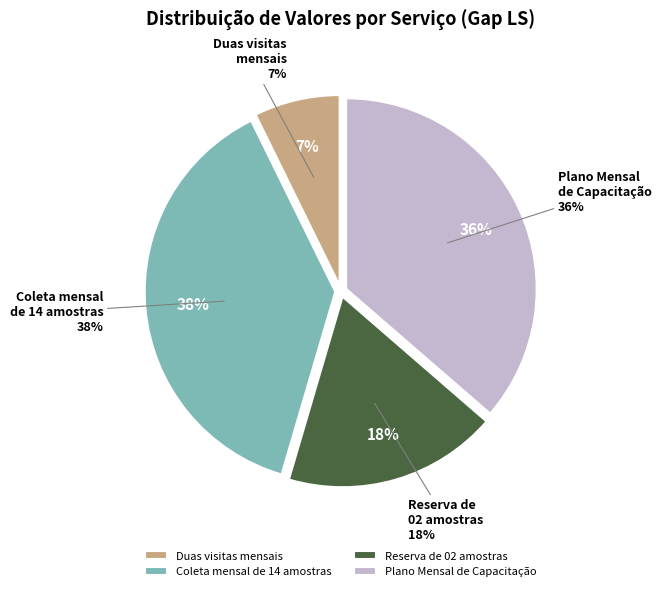

The Reserva de 02 amostras slice represents 18% of the pie. True or false?

True